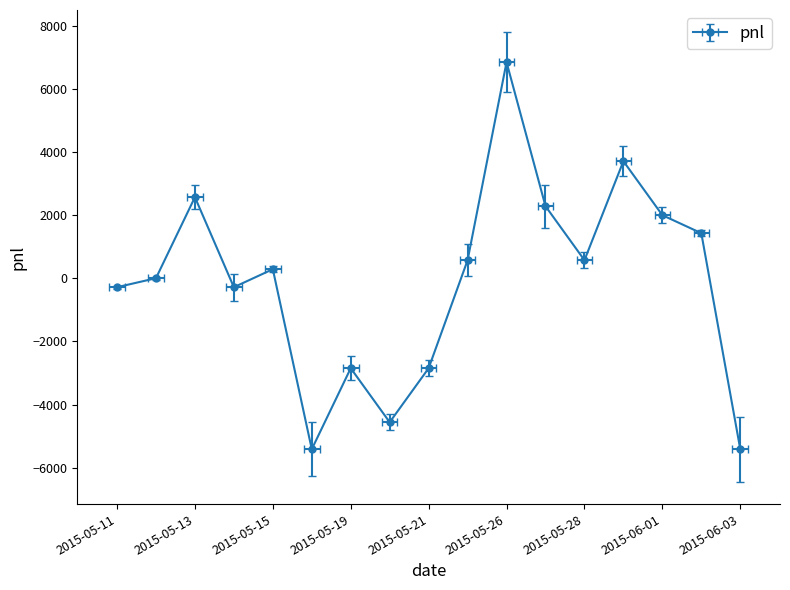

What is the label of the 2nd point from the right?

2015-06-02